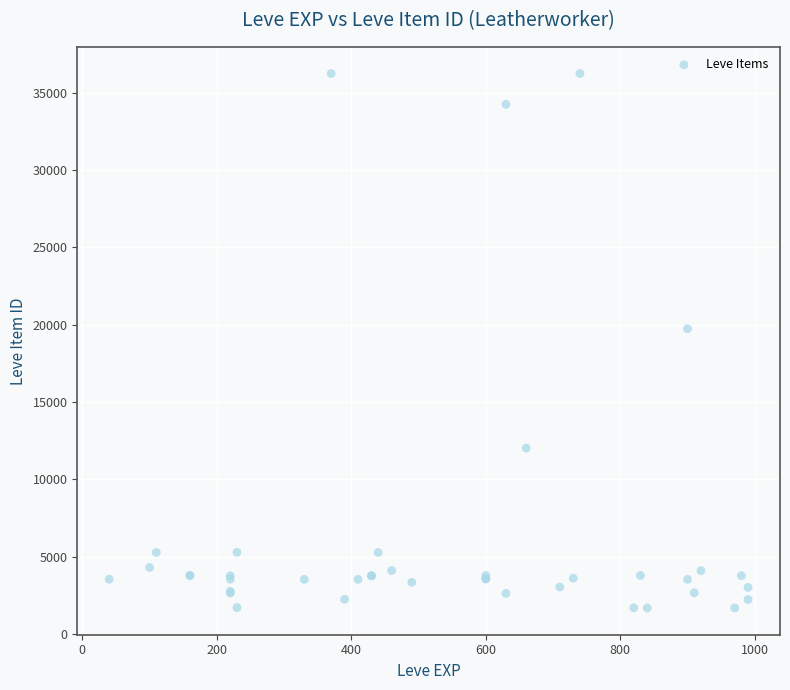

What Y value in the scatter plot is closest to 18967?

19744